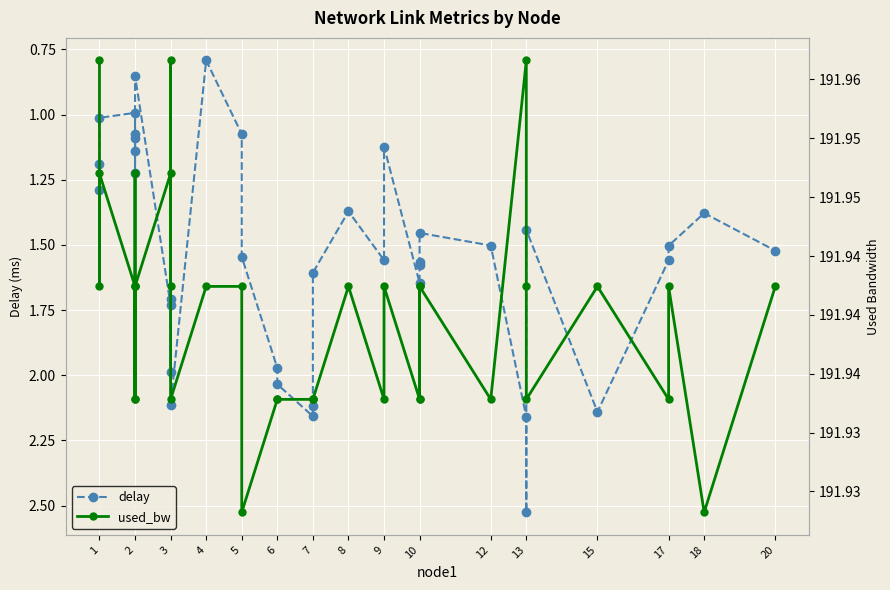

List the series in order of their peak value, lowest first.

delay, used_bw